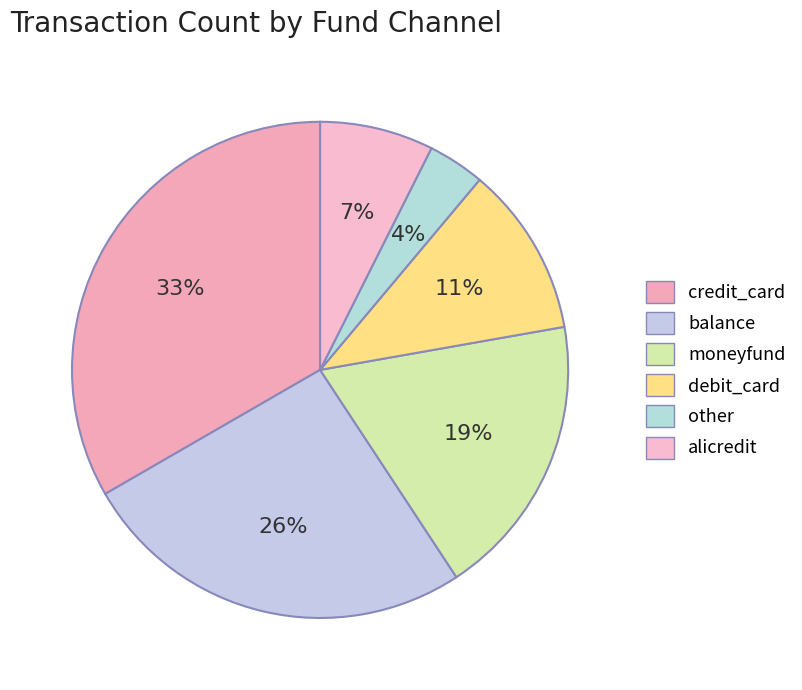

Which category has the smallest portion of the pie?

other